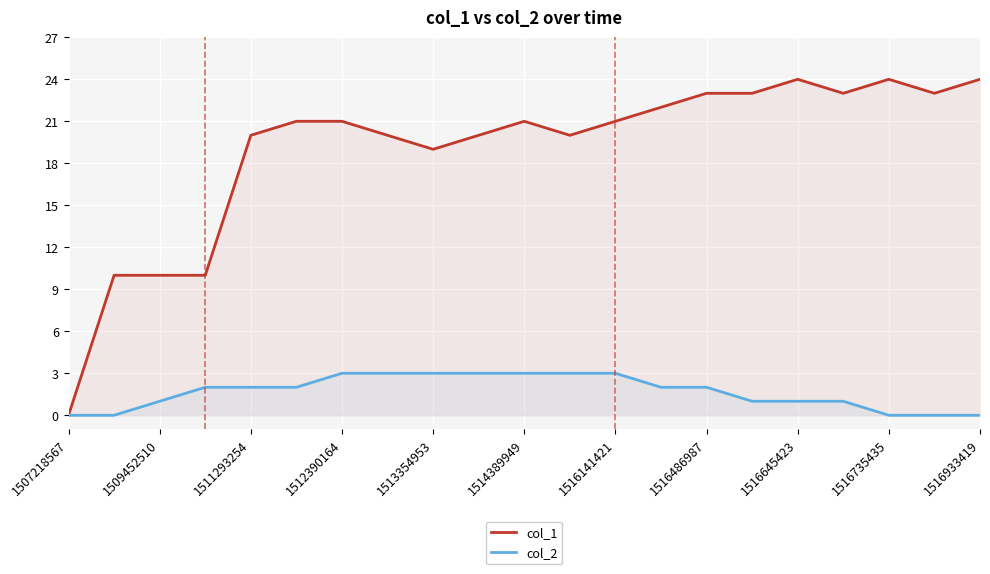

Which series has the largest range (max minus min)?

col_1